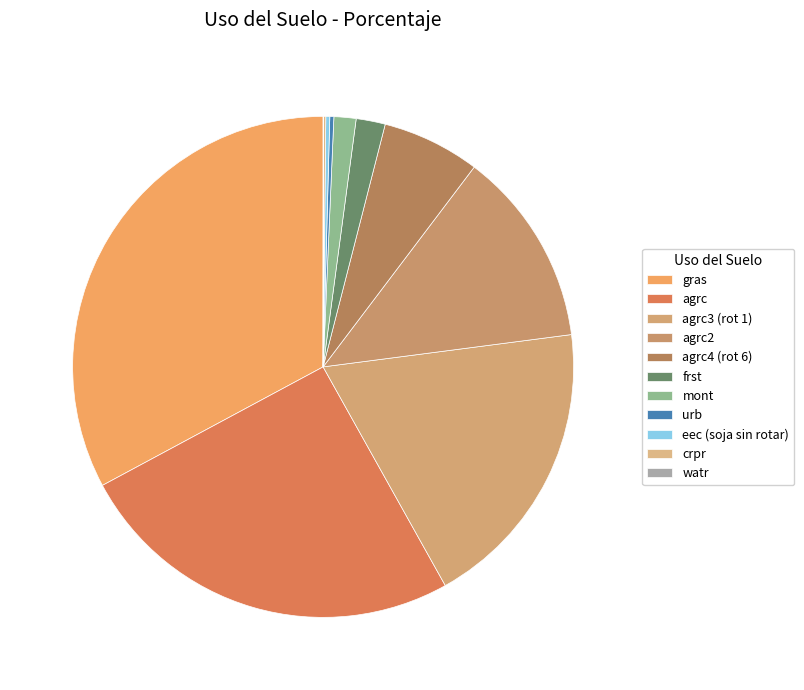

To the nearest percent, what is the combined percentage of agrc and frst?

27%